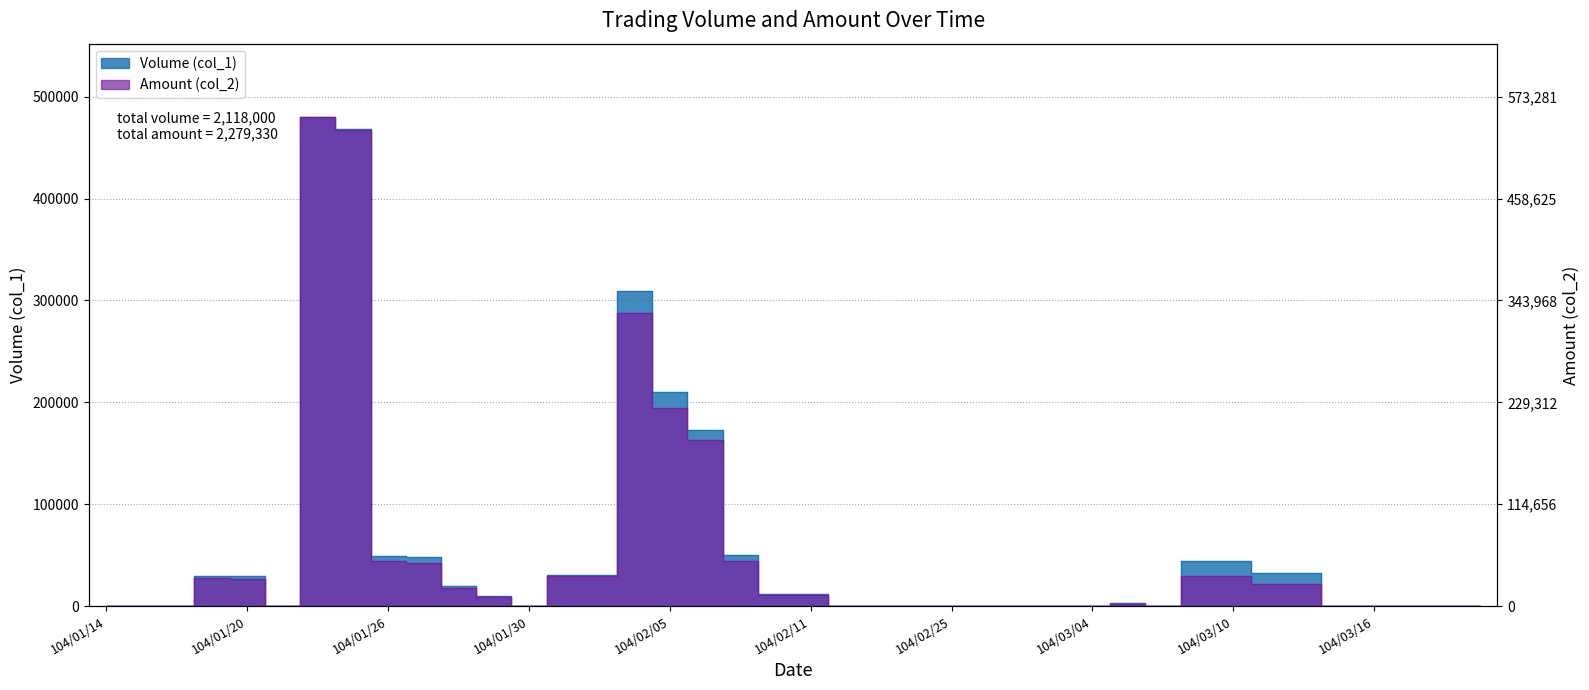

Where does the Volume (col_1) series first go above 10000?

104/01/19